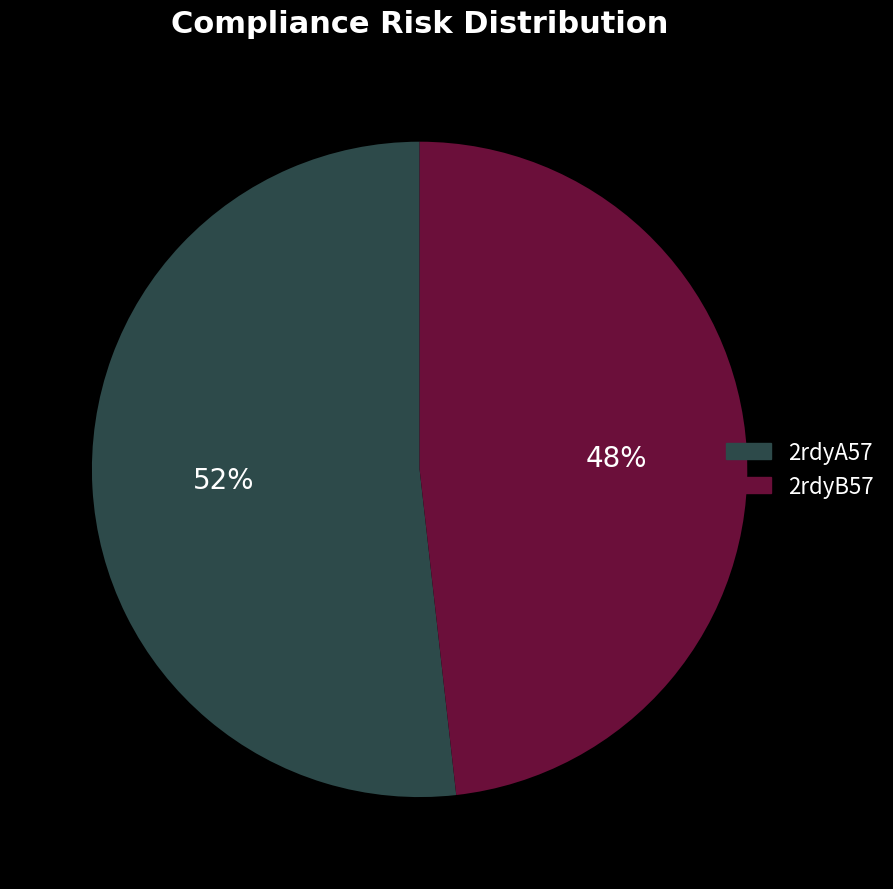

What percentage is the 2rdyB57 slice, to the nearest percent?

48%